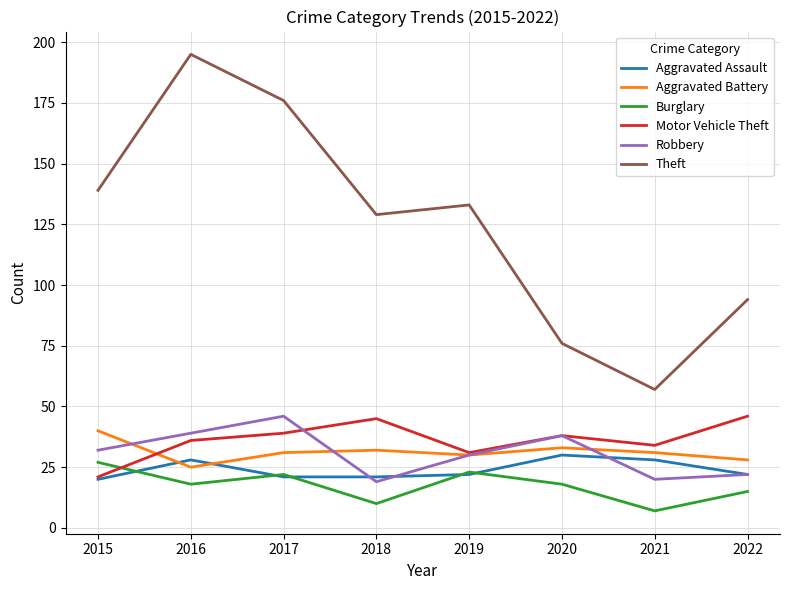

What is the spread (max minus min) of values at 2021?

50